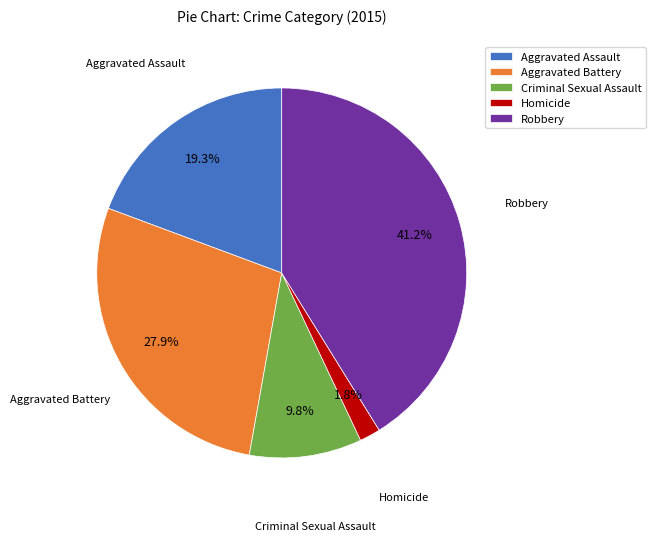

Is there any slice that represents more than half of the pie?

No